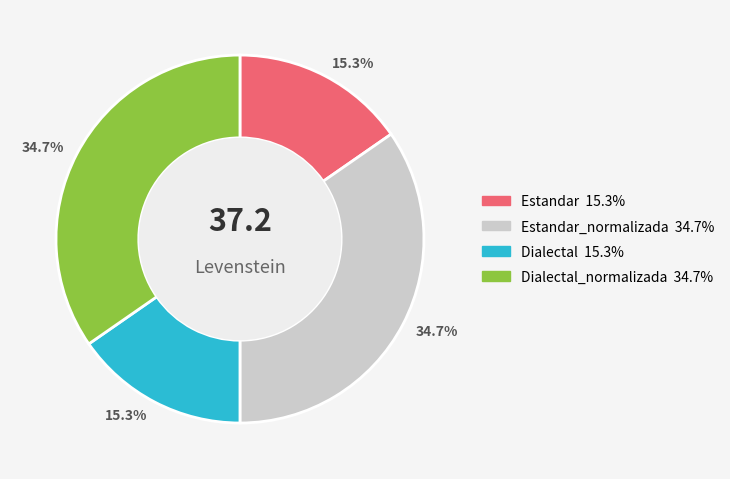

How many slices are in this pie chart?

4